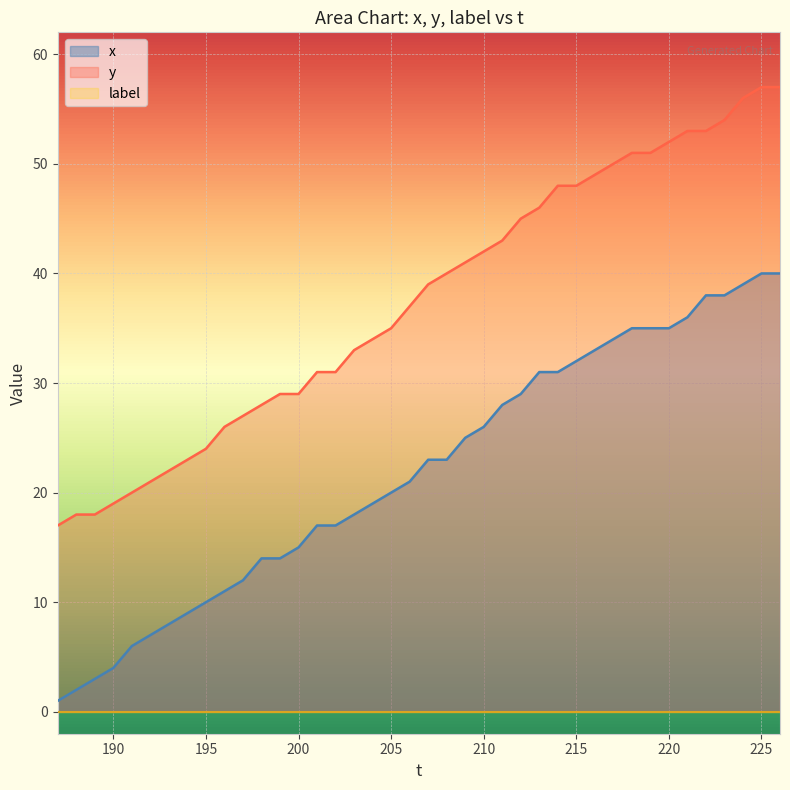

Which series has the largest total across all categories?

y